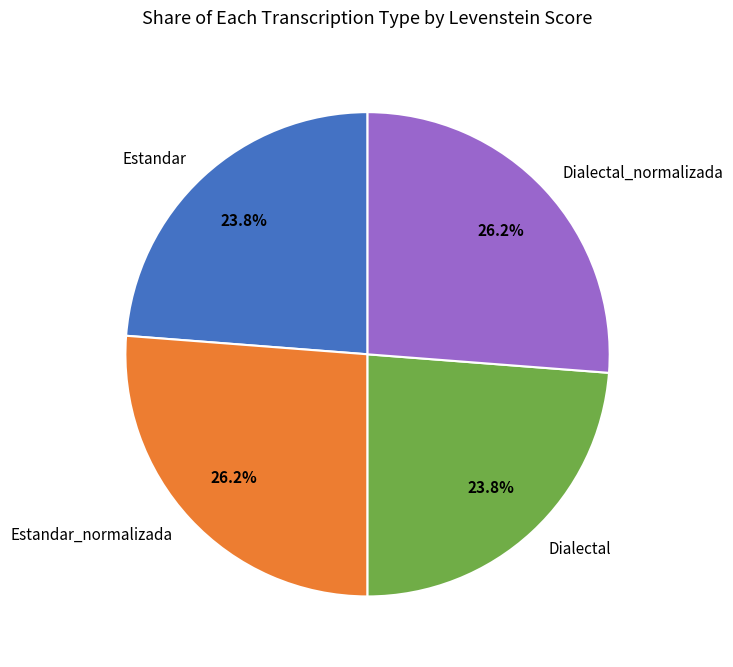

To the nearest percent, what portion does Estandar represent?

24%